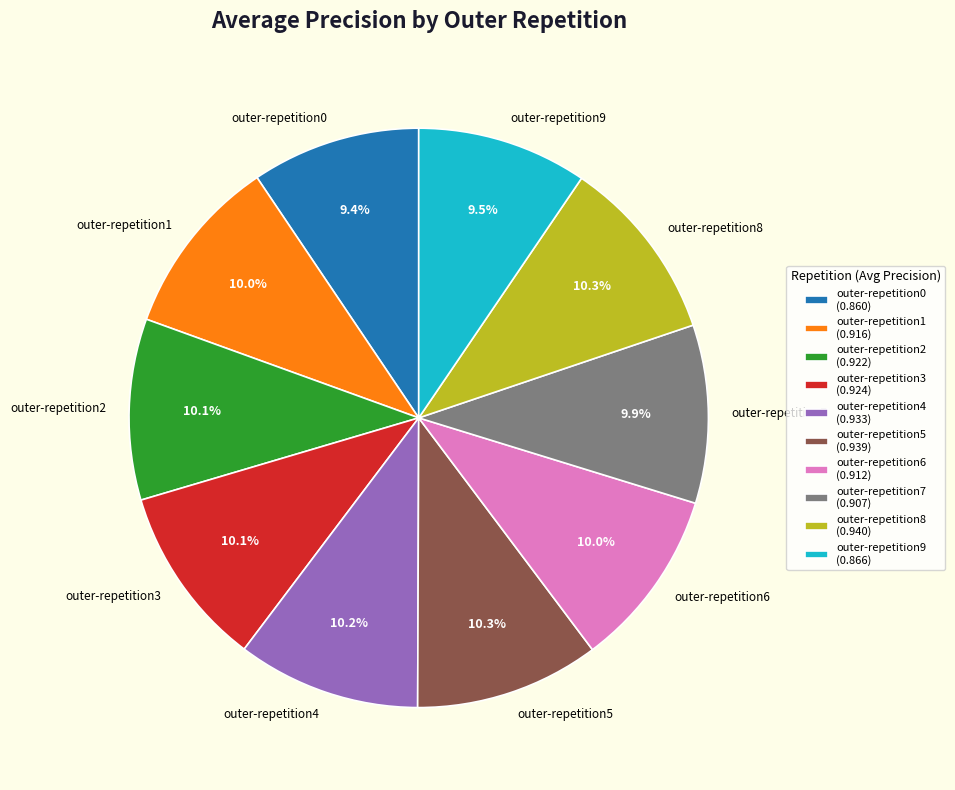

To the nearest percent, what is the combined percentage of outer-repetition8 and outer-repetition1?

20%